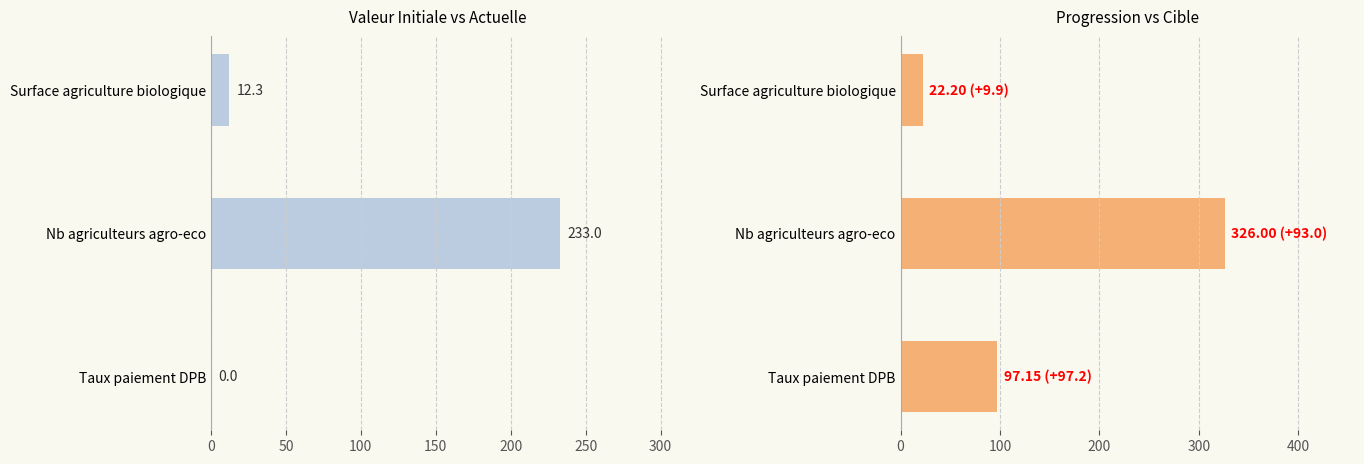

Where does the progression series first go above 93?

Taux paiement DPB